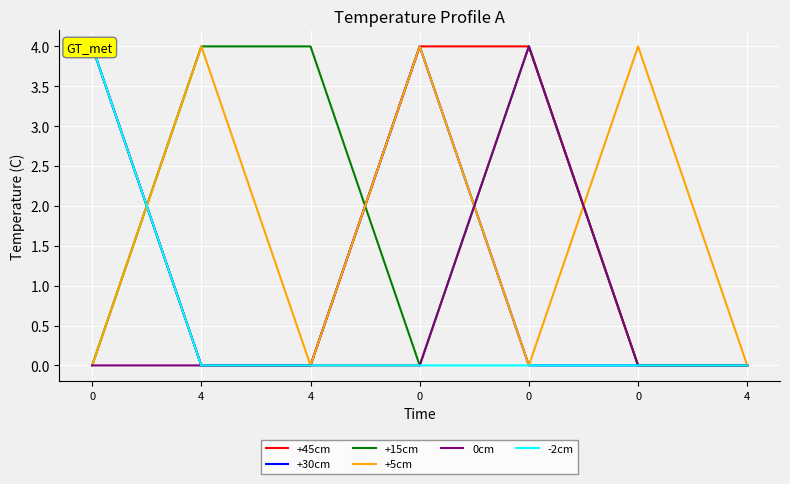

True or false: +45cm and 0cm intersect in this chart.

False